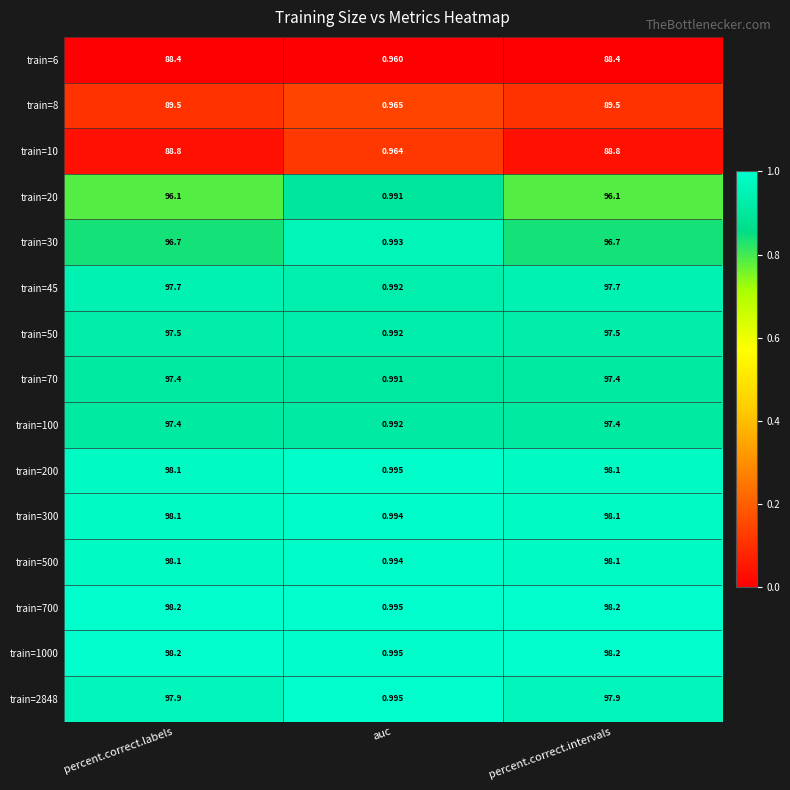

Which category has the lowest value in the train=1000 series?

auc